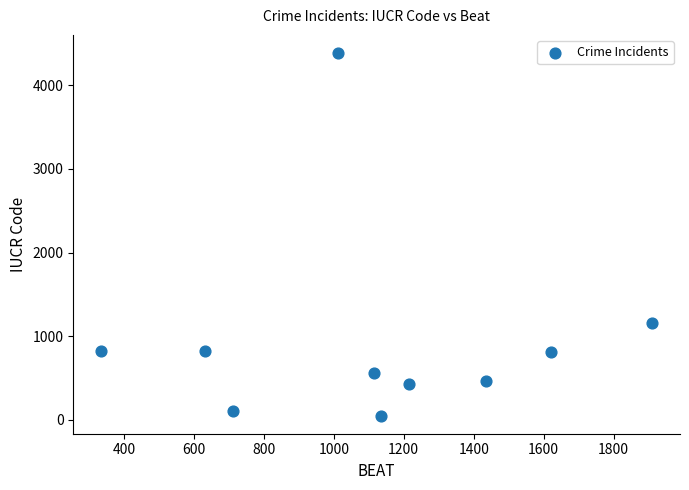

What Y value in the scatter plot is closest to 2218?

1153